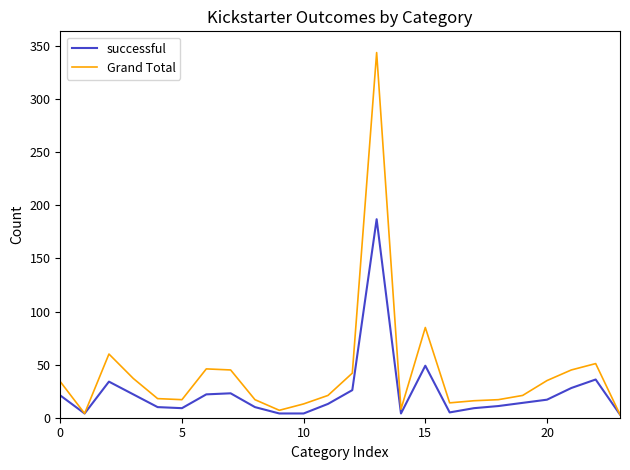

What is the maximum value for Grand Total?

344